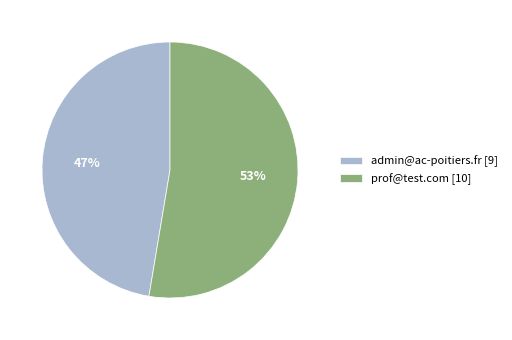

To the nearest percent, what is the average slice percentage?

50%